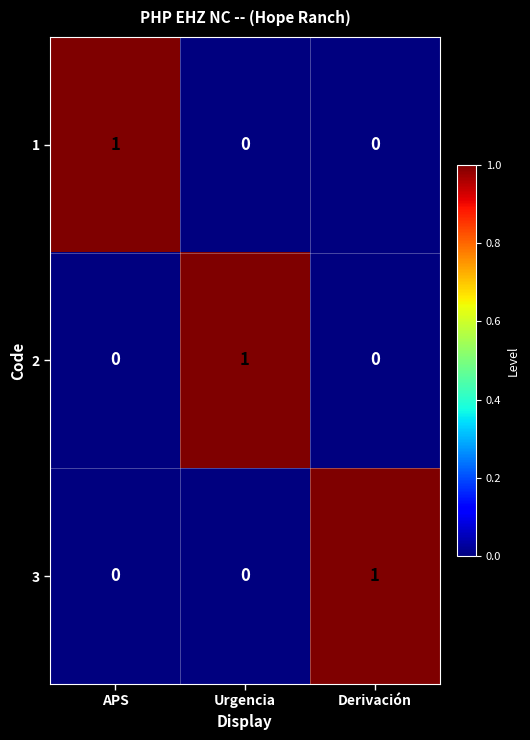

True or false: 1 has a value of 0 at Urgencia.

True